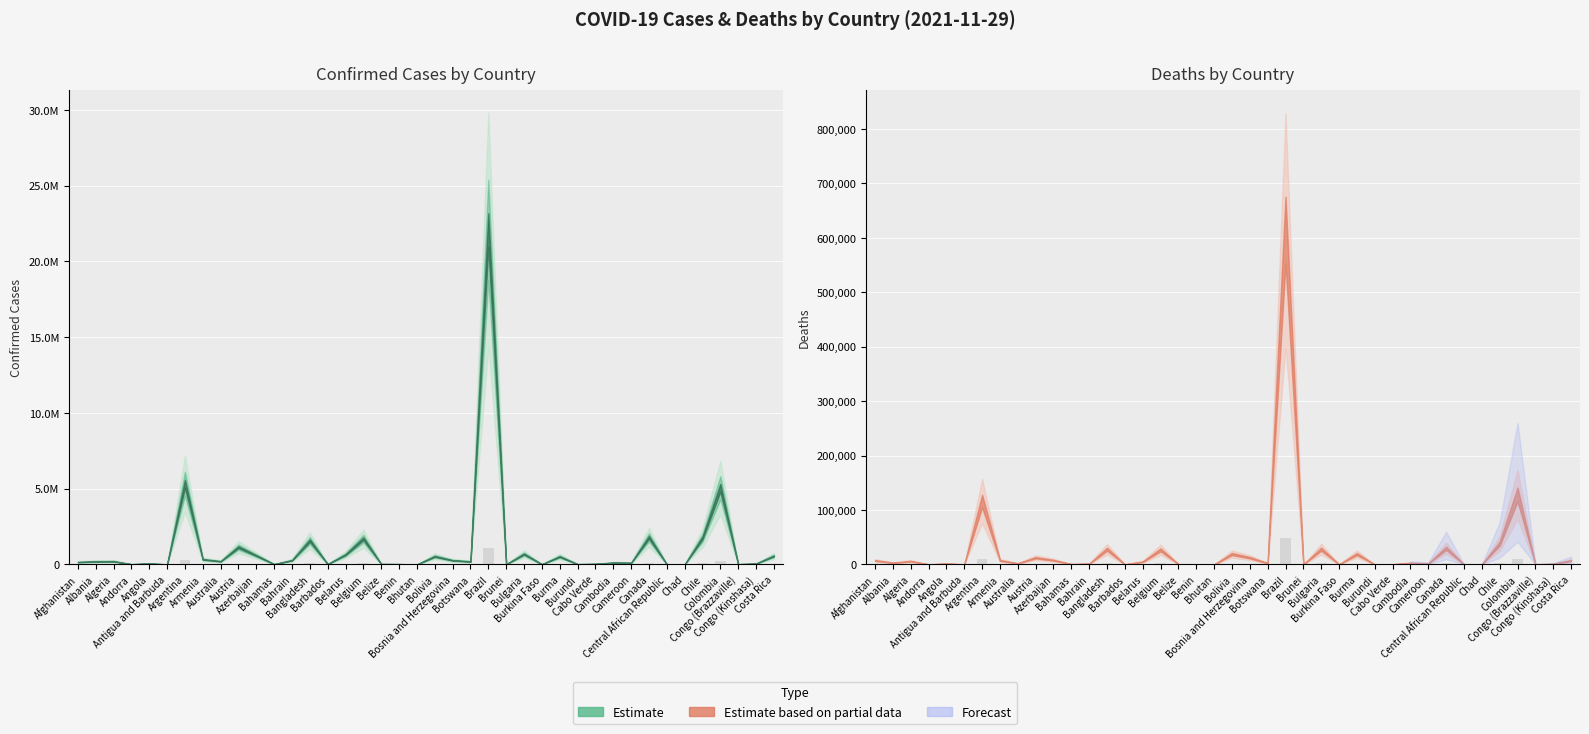

How many groups of bars are there?

40